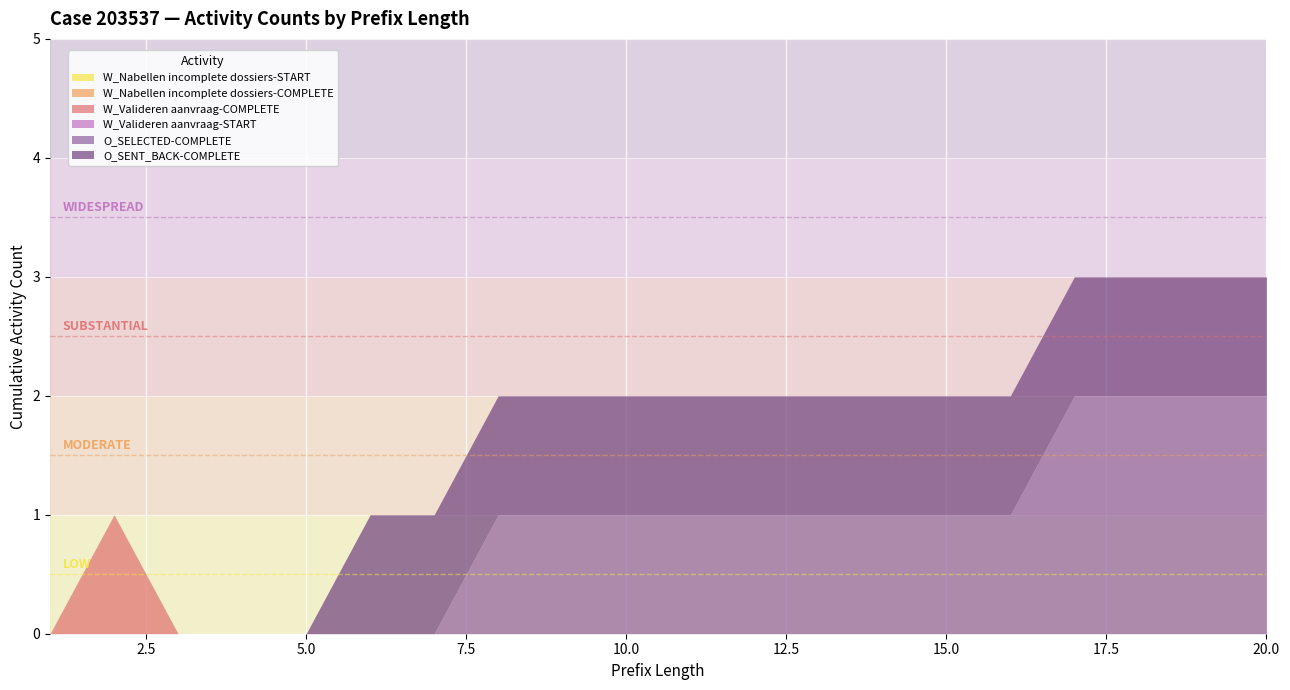

True or false: W_Nabellen incomplete dossiers-START and O_SELECTED-COMPLETE cross at least once.

False